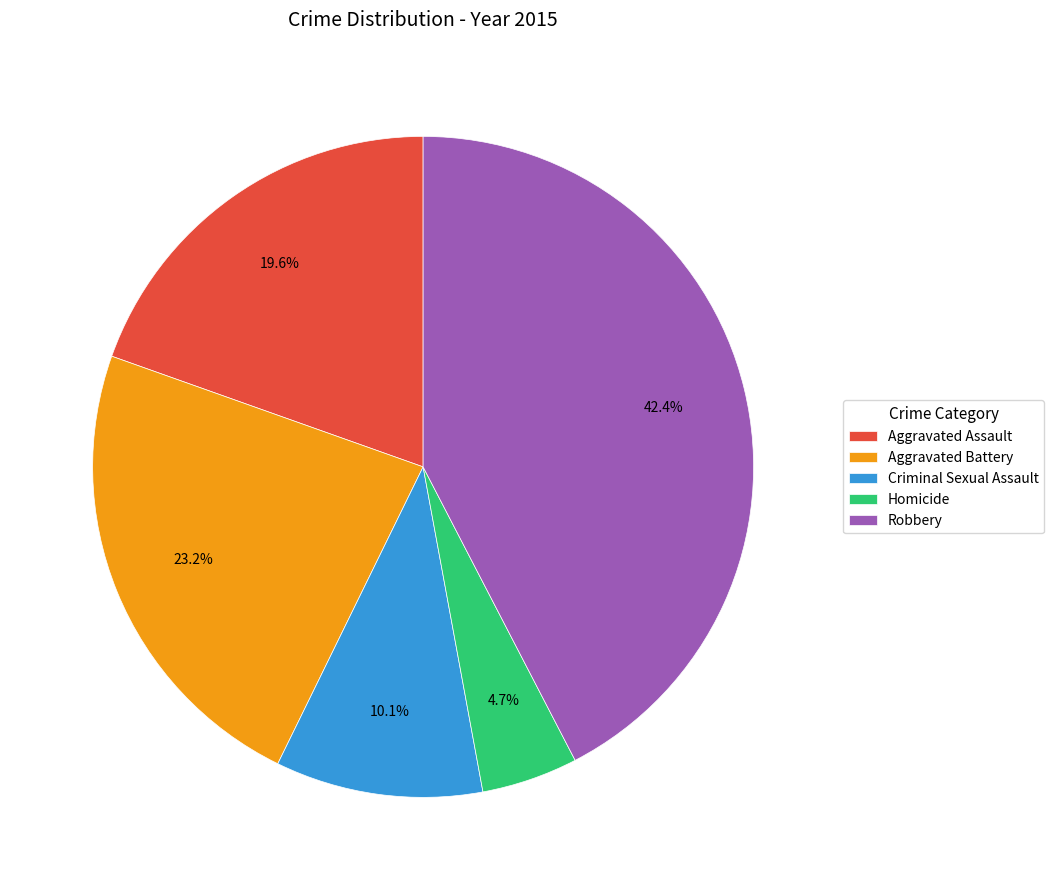

Is Aggravated Assault the majority of the pie?

No